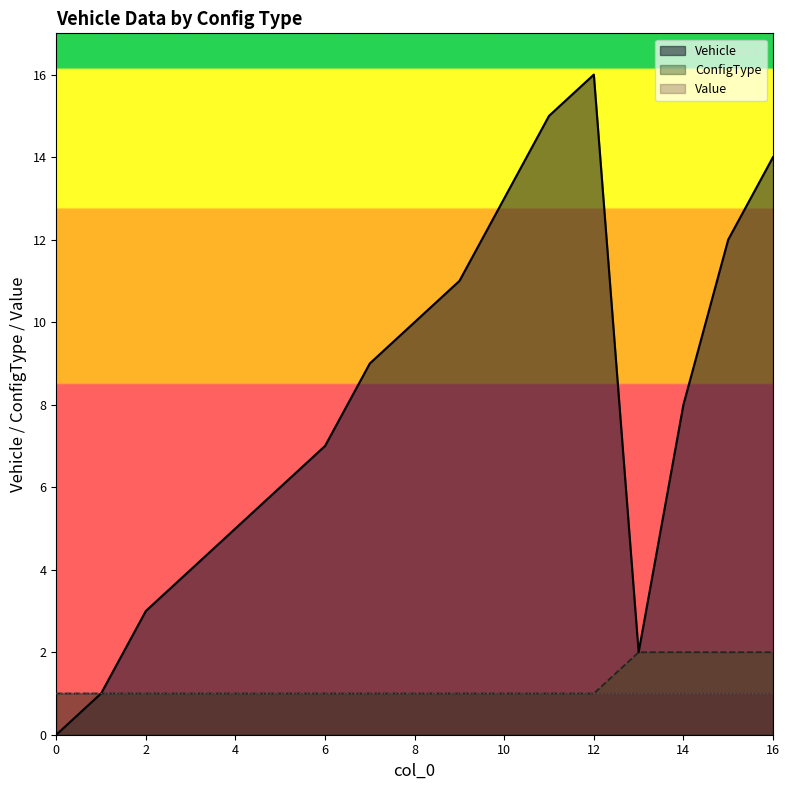

What is the total value across all series at 16?

17